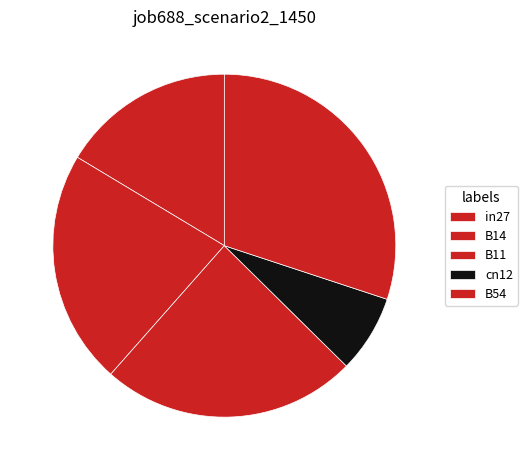

Count the number of slices in the pie.

5